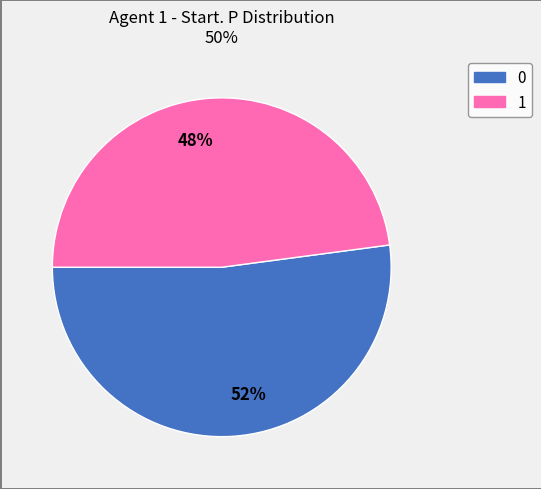

True or false: 52% accounts for 52% of the total.

True